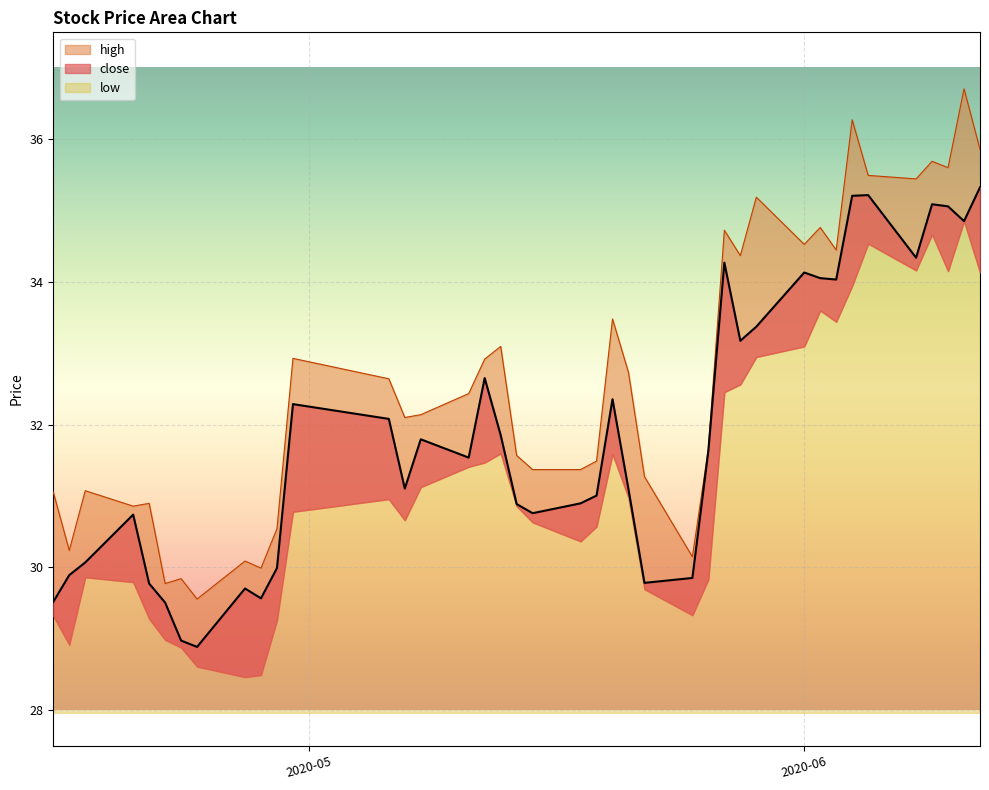

At which category is the sum across all series the highest?

2020-06-11